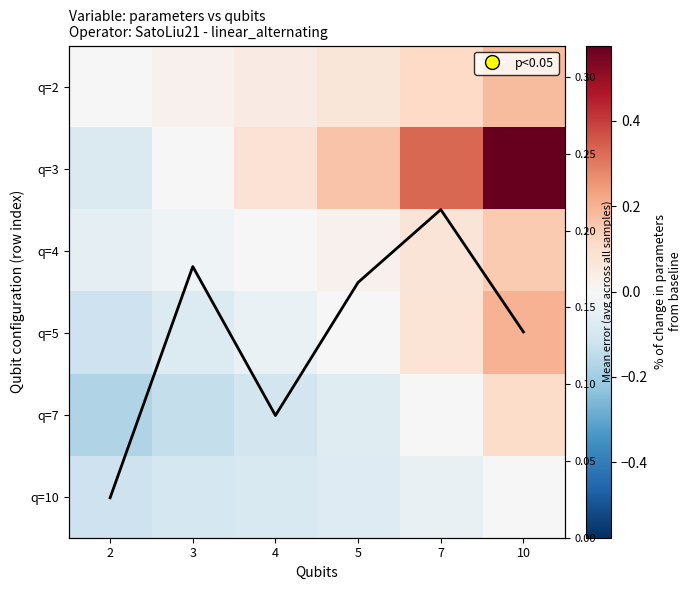

Between 2 and 7, which is larger?

7